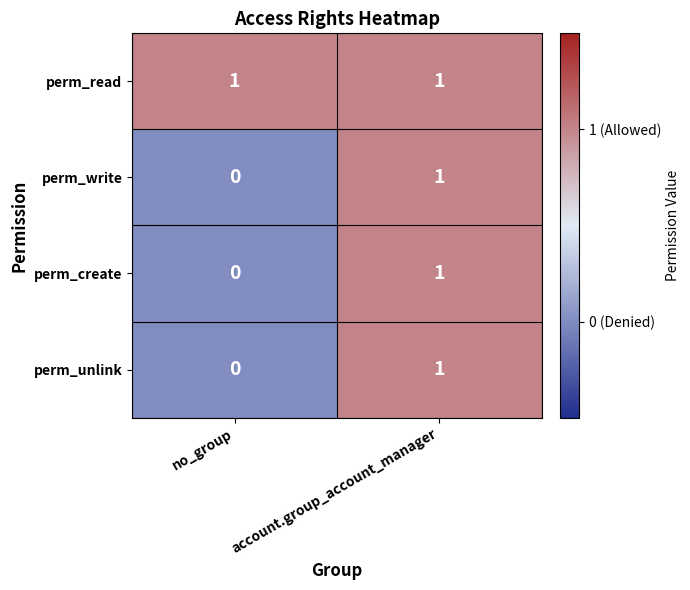

Which series has the largest total across all categories?

perm_read